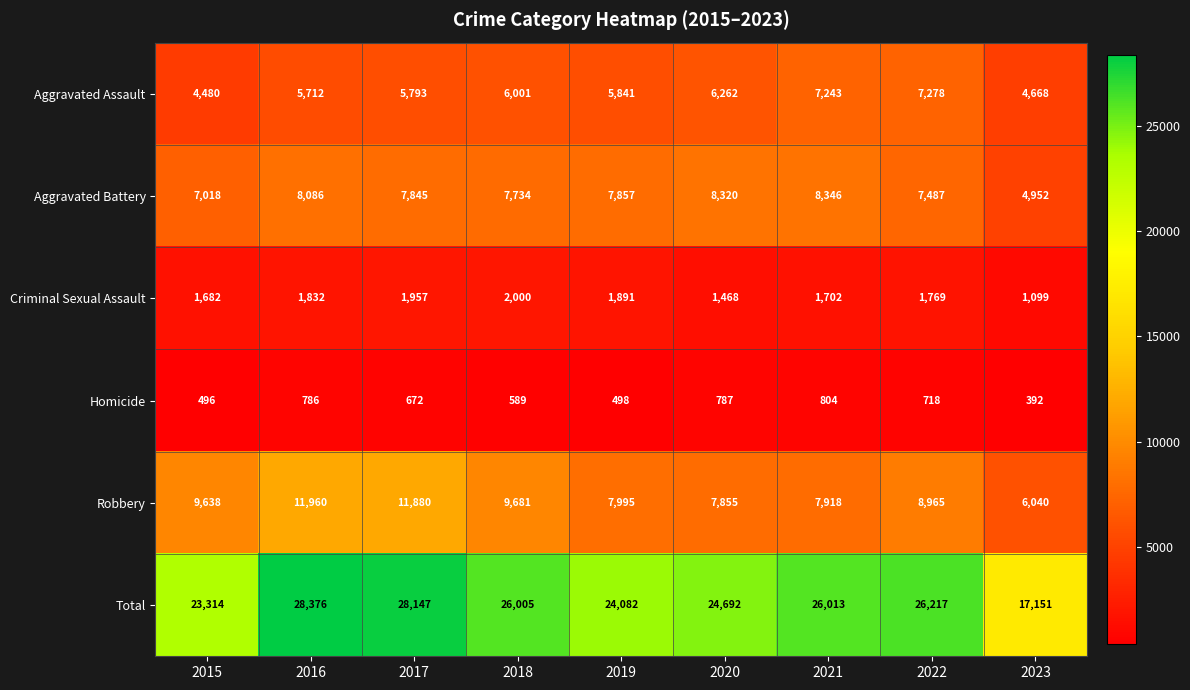

List the labels in order of Total value, smallest first.

2023, 2015, 2019, 2020, 2018, 2021, 2022, 2017, 2016